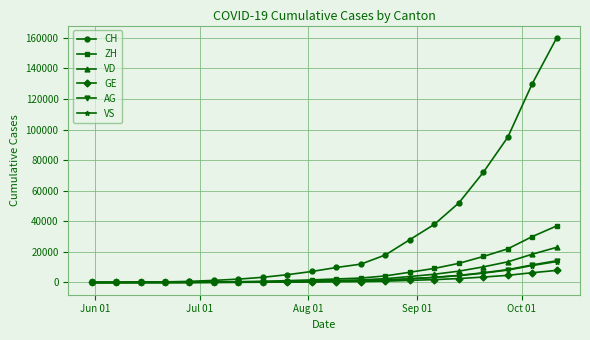

What is the greatest value displayed?

160000